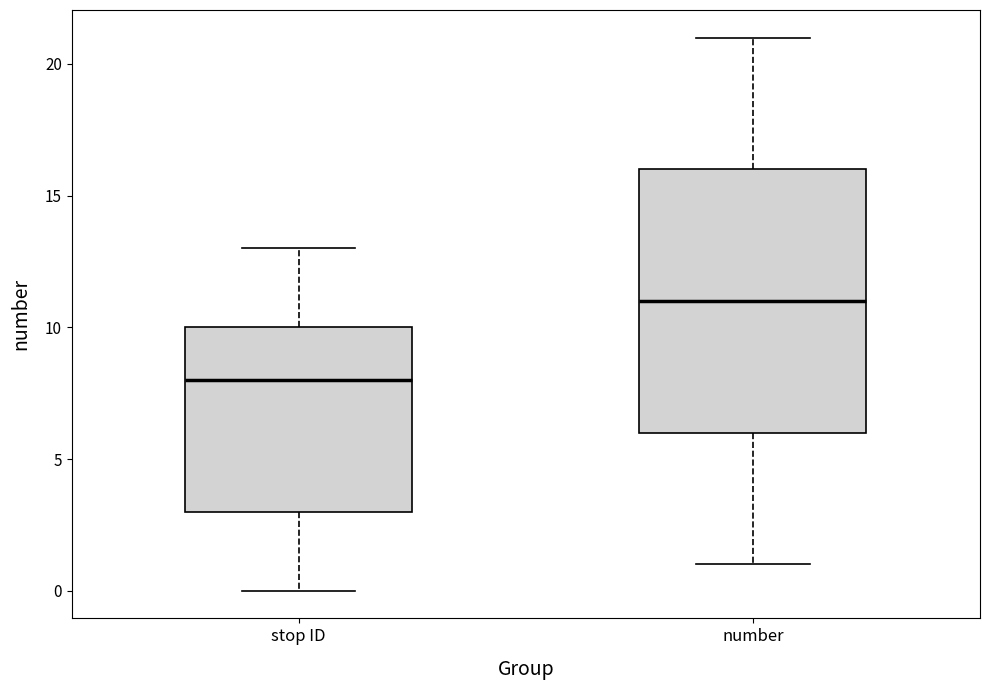

Which box has the highest median line?

number